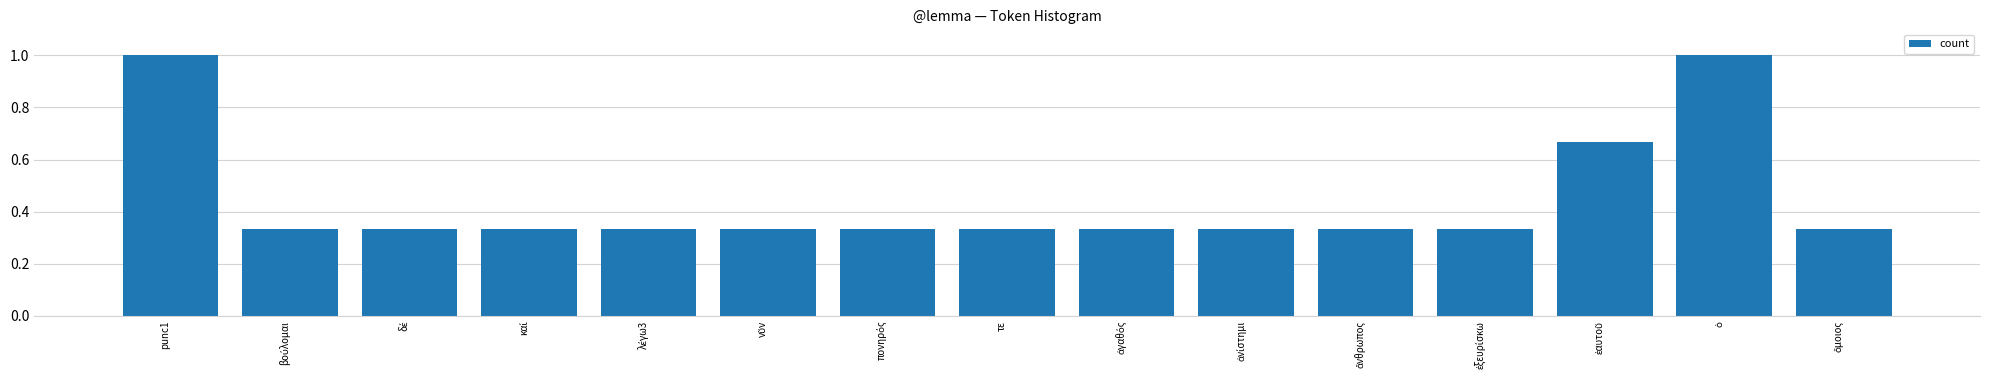

What is the maximum value shown in the chart?

1.0